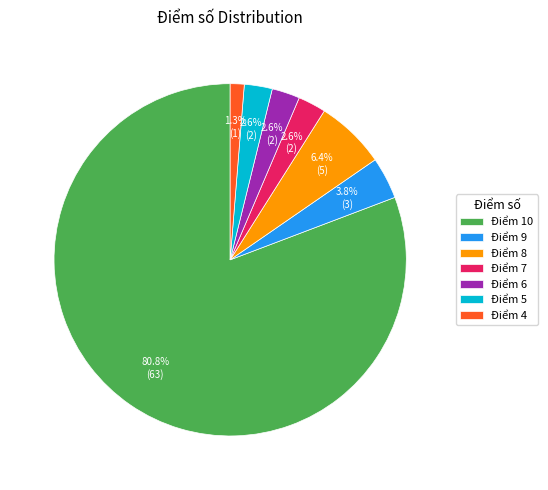

Does Điểm 10 represent more than half of the total?

Yes